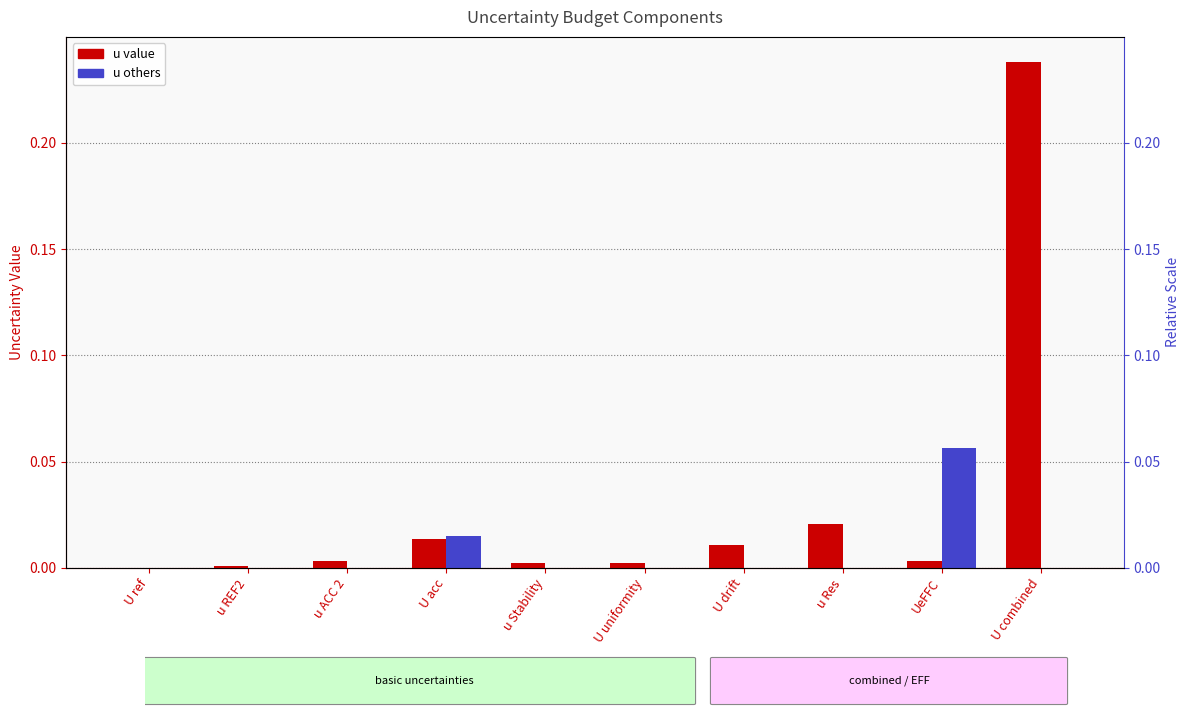

Reading left to right, extract all data points from this chart.

u value: 0.0	0.0	0.0	0.0	0.0	0.0	0.0	0.0	0.0	0.2
u others: 0.0	0.0	0.0	0.0	0.0	0.0	0.0	0.0	0.1	0.0